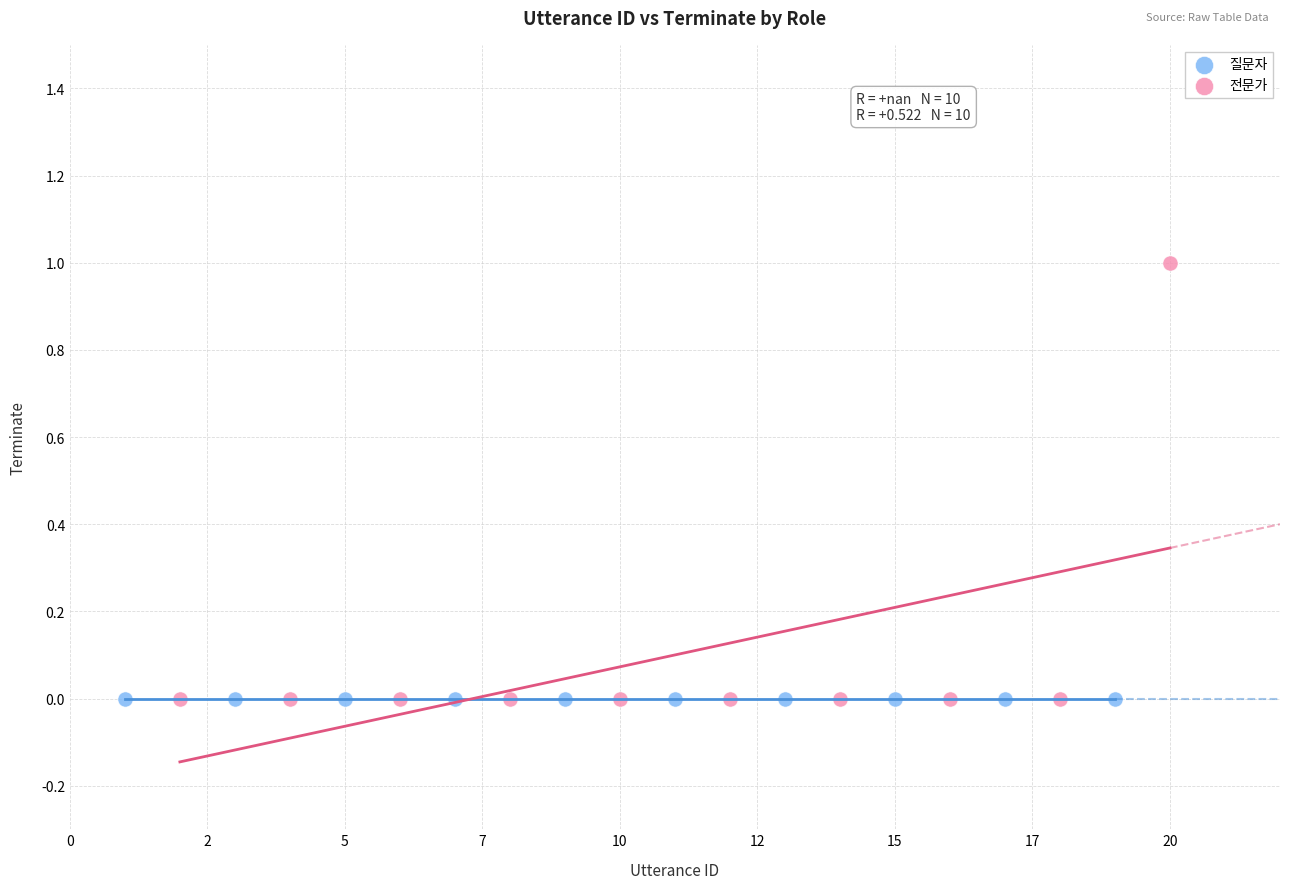

Which series contains the highest Y value?

전문가